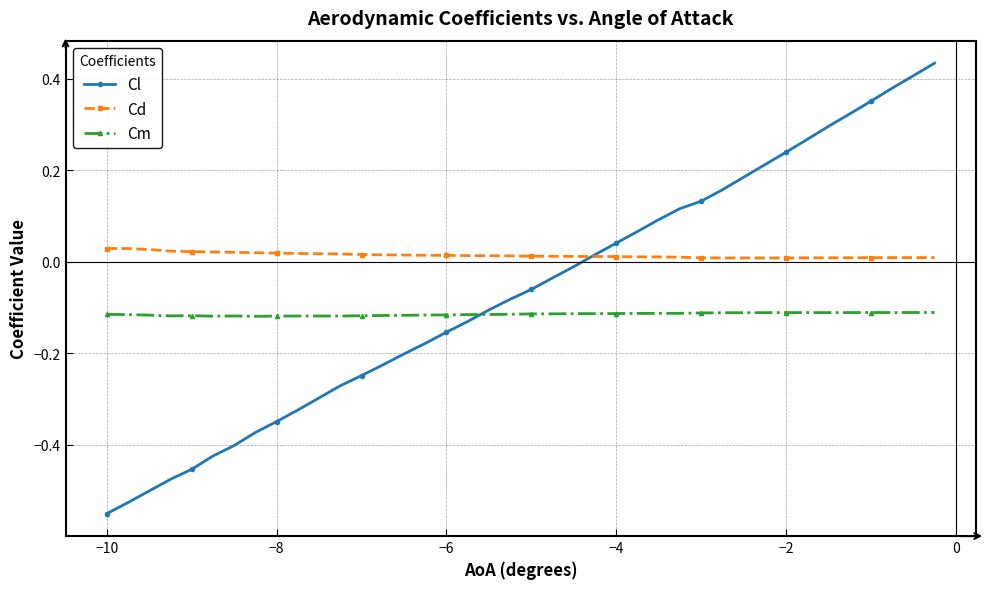

Which series has the largest total across all categories?

Cd